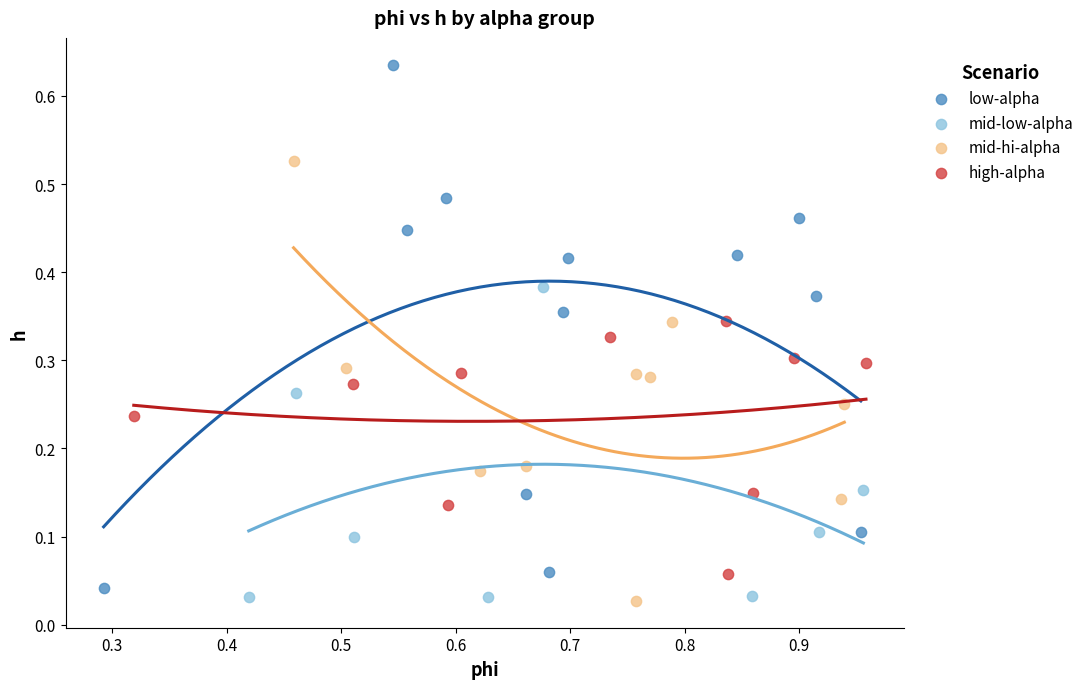

Which series reaches the maximum Y coordinate?

low-alpha